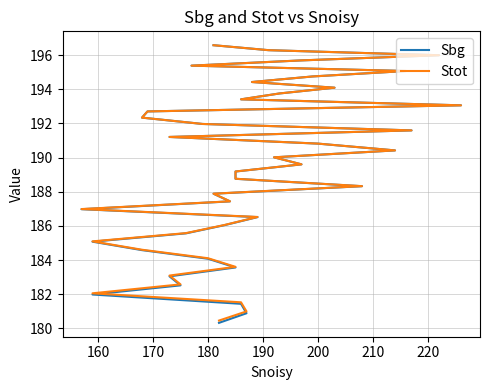

True or false: Stot has a value of 195.1 at 200.

True